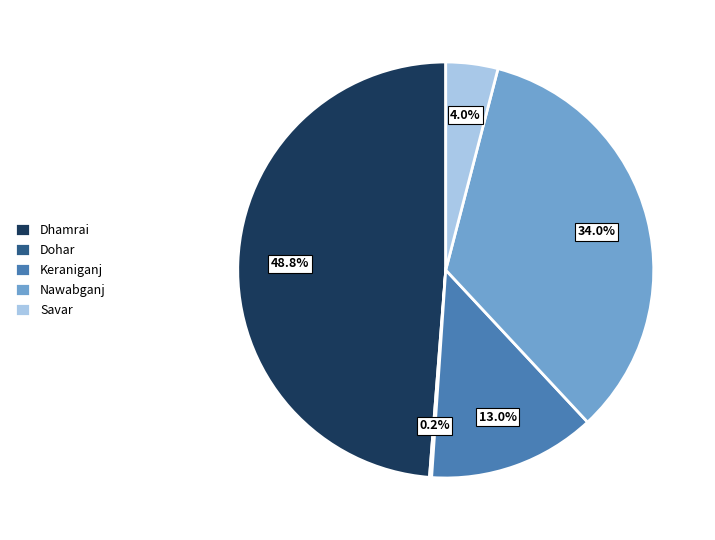

What is the ratio of the value at Dhamrai to the value at Nawabganj?

1.4